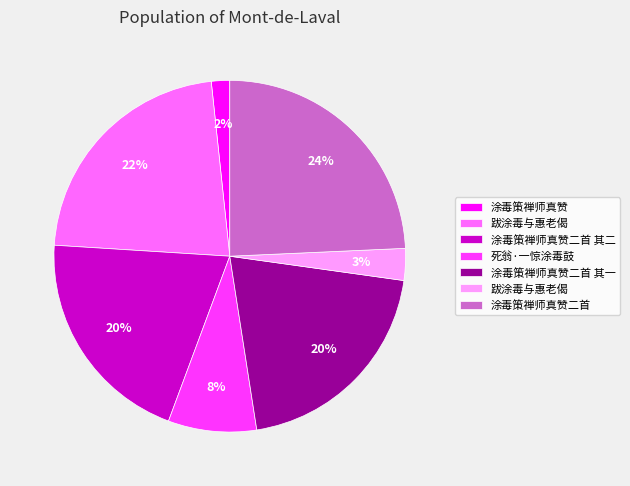

Is there any slice that represents more than half of the pie?

No